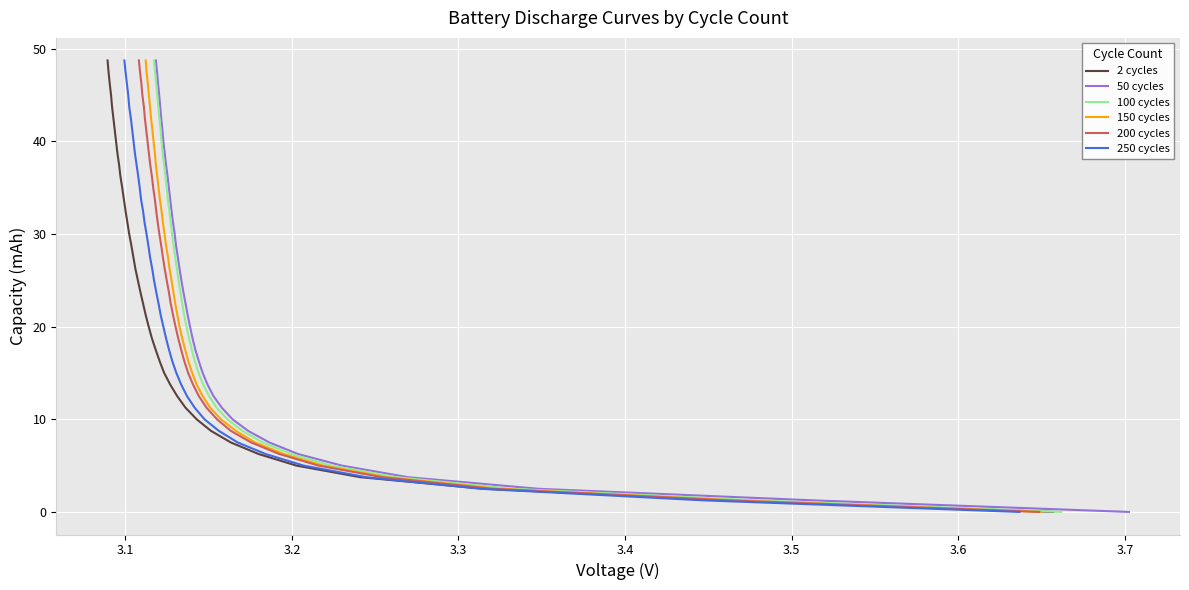

The 50 cycles series shows 18.7 at 37. True or false?

False